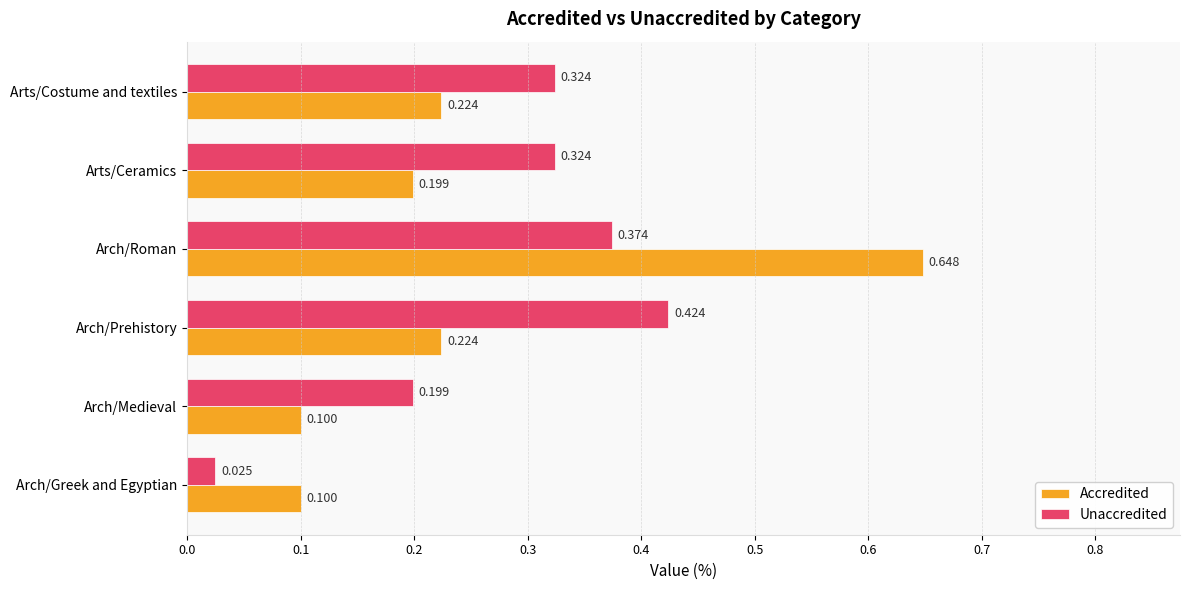

At which category is the sum across all series the highest?

Arch/Roman